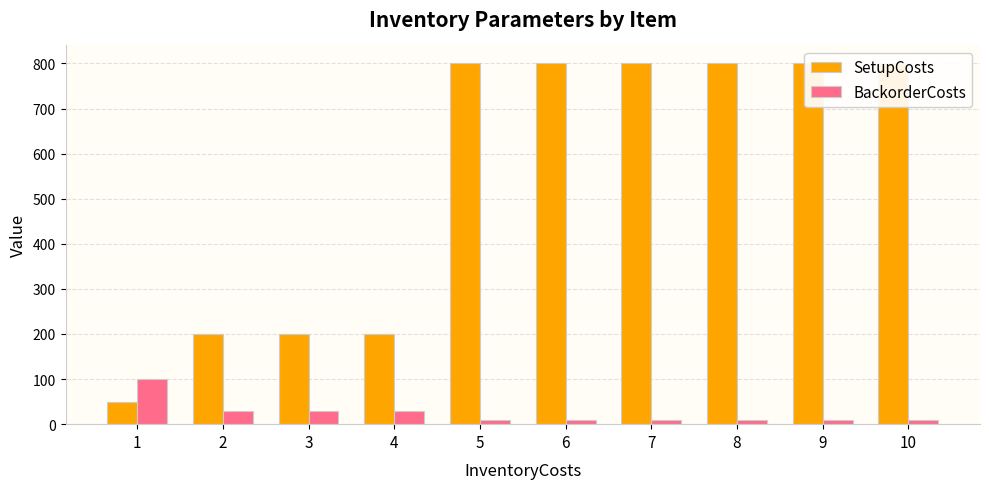

True or false: SetupCosts has a value of 537 at 6.

False